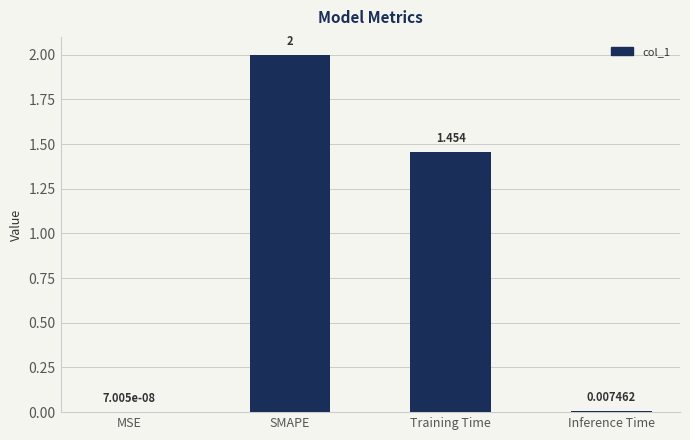

Where is the data nearest to the value 1?

Training Time